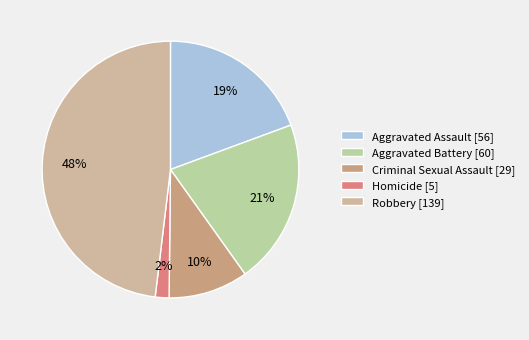

How many segments does this pie chart have?

5